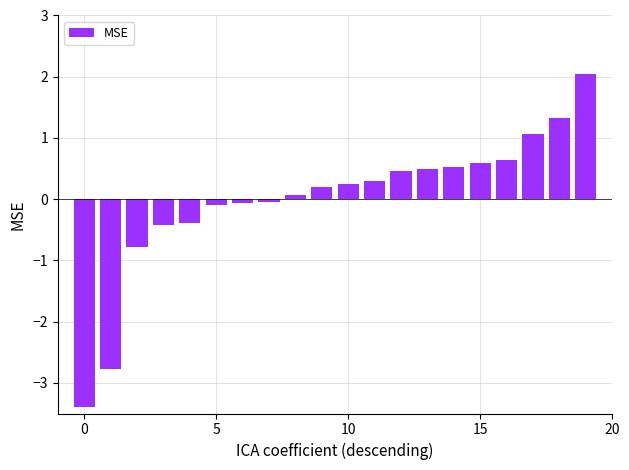

What is the smallest value displayed?

-3.4